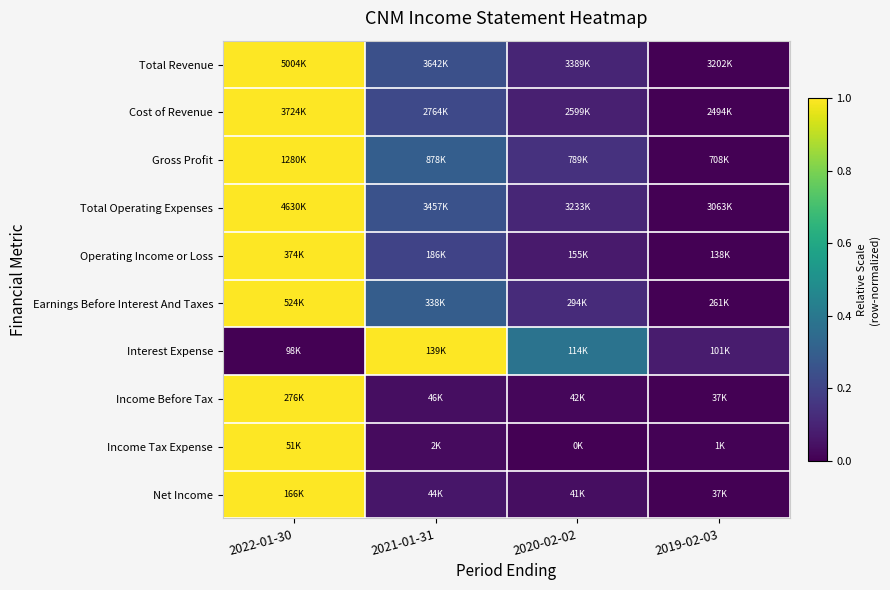

At which category does the chart reach its peak across all series?

2022-01-30